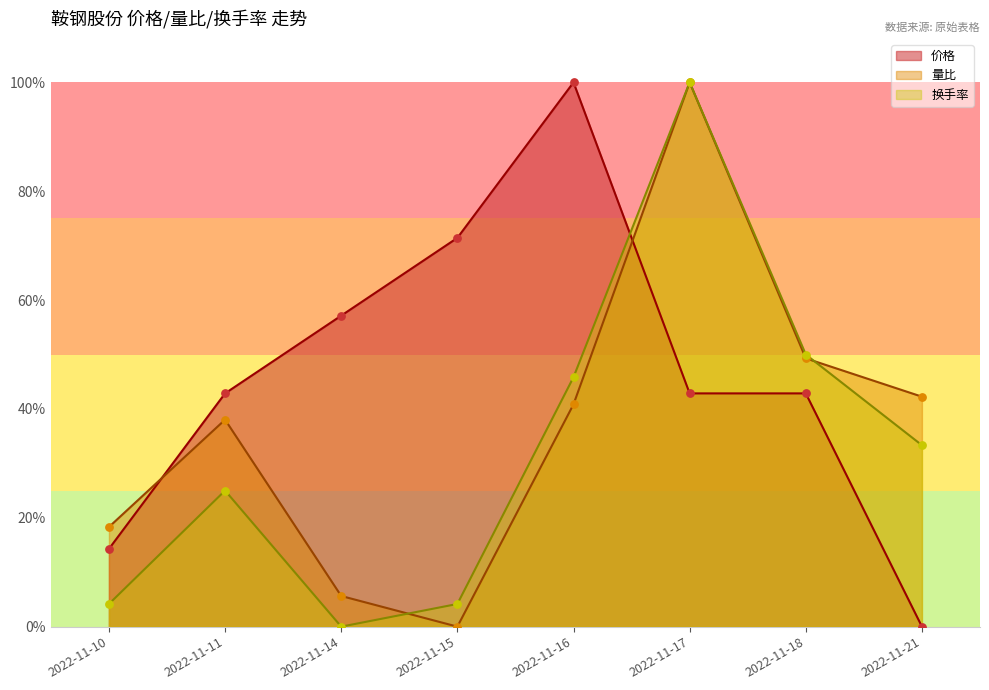

At how many categories does at least one series exceed 0?

8